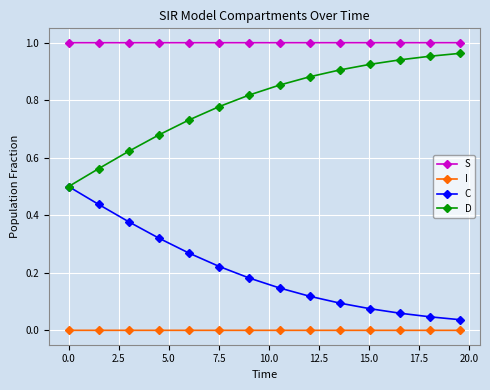

Rank the series by their average value, from lowest to highest.

I, C, D, S